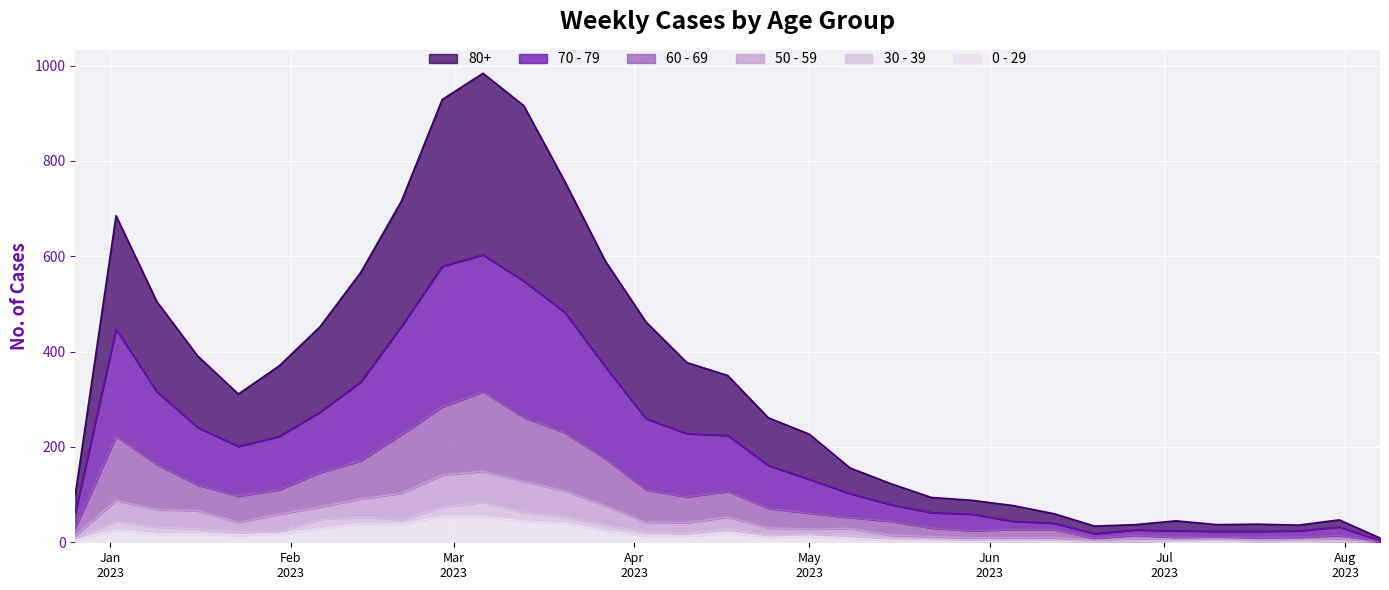

True or false: 50 - 59 and 70 - 79 intersect in this chart.

False